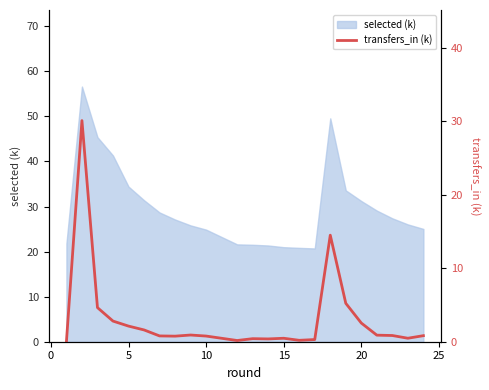

Is it true that selected (k) equals 31.2 at 20?

True